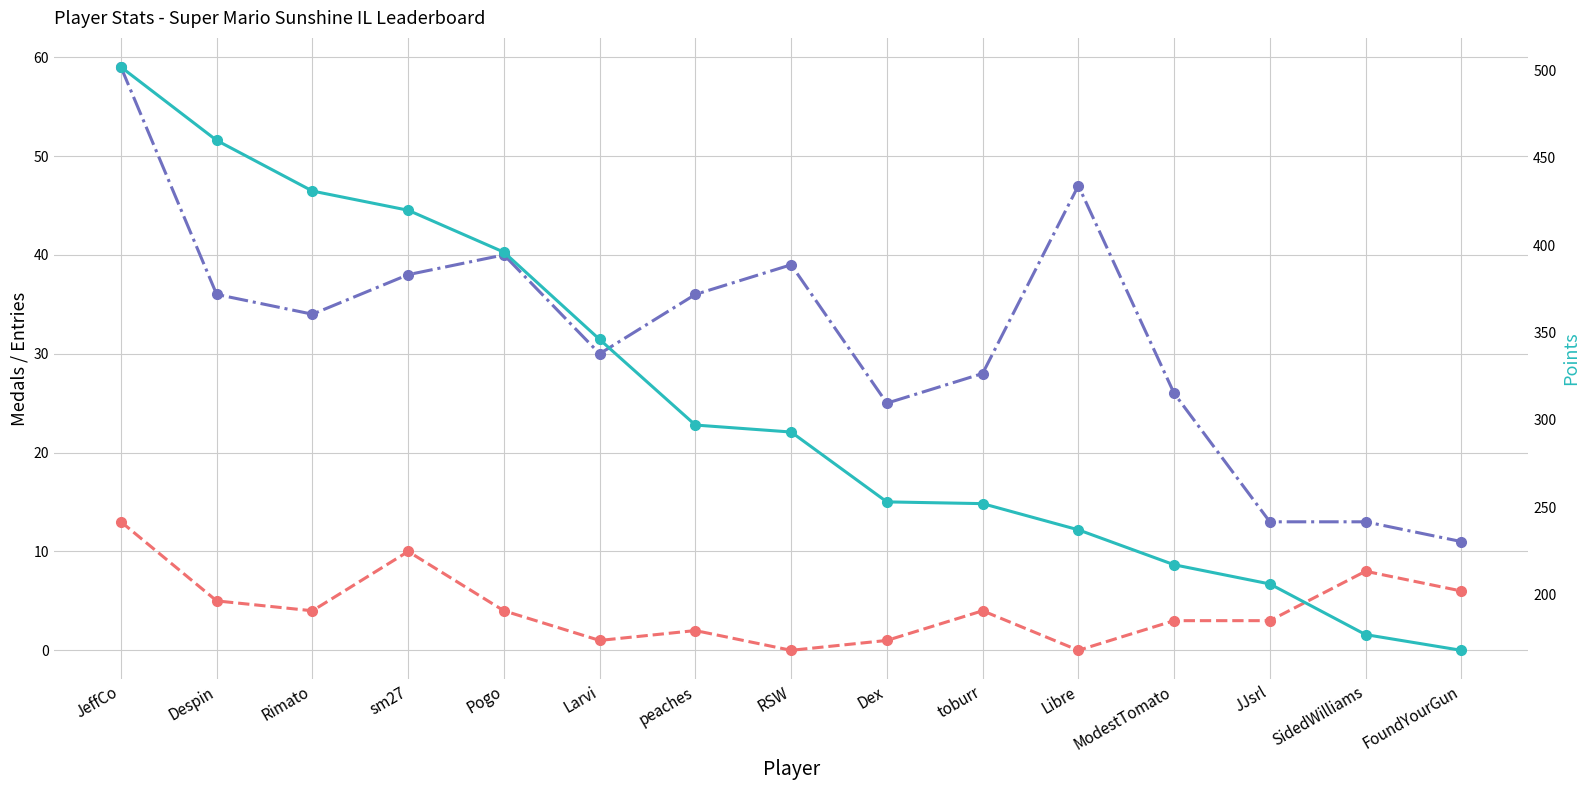

Which series has the largest range (max minus min)?

Points